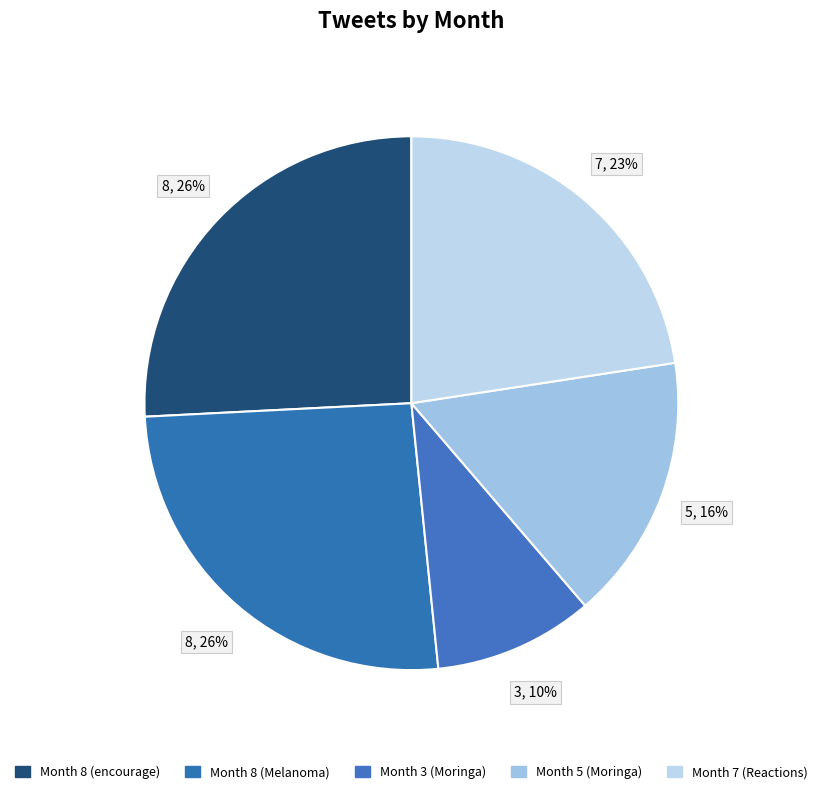

What is the change in value from Month 8 (encourage) to Month 7 (Reactions)?

-1